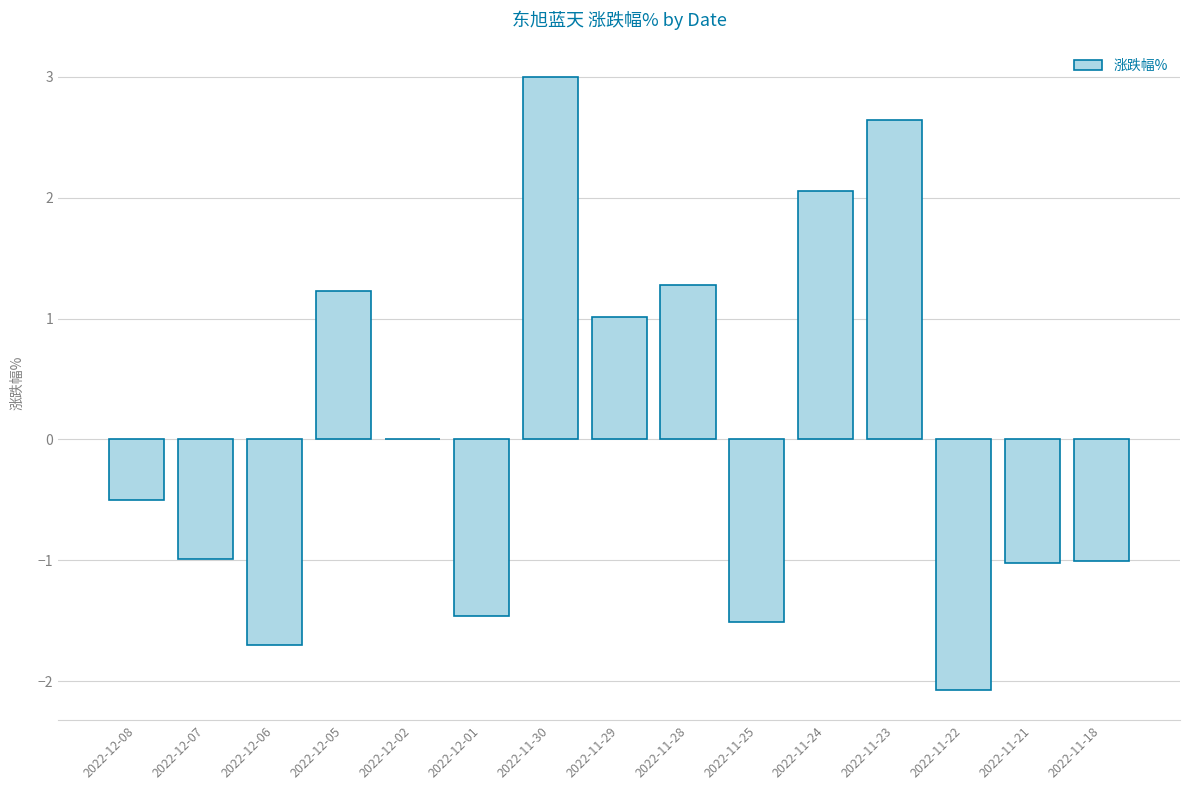

What is the sum of all values?

1.0